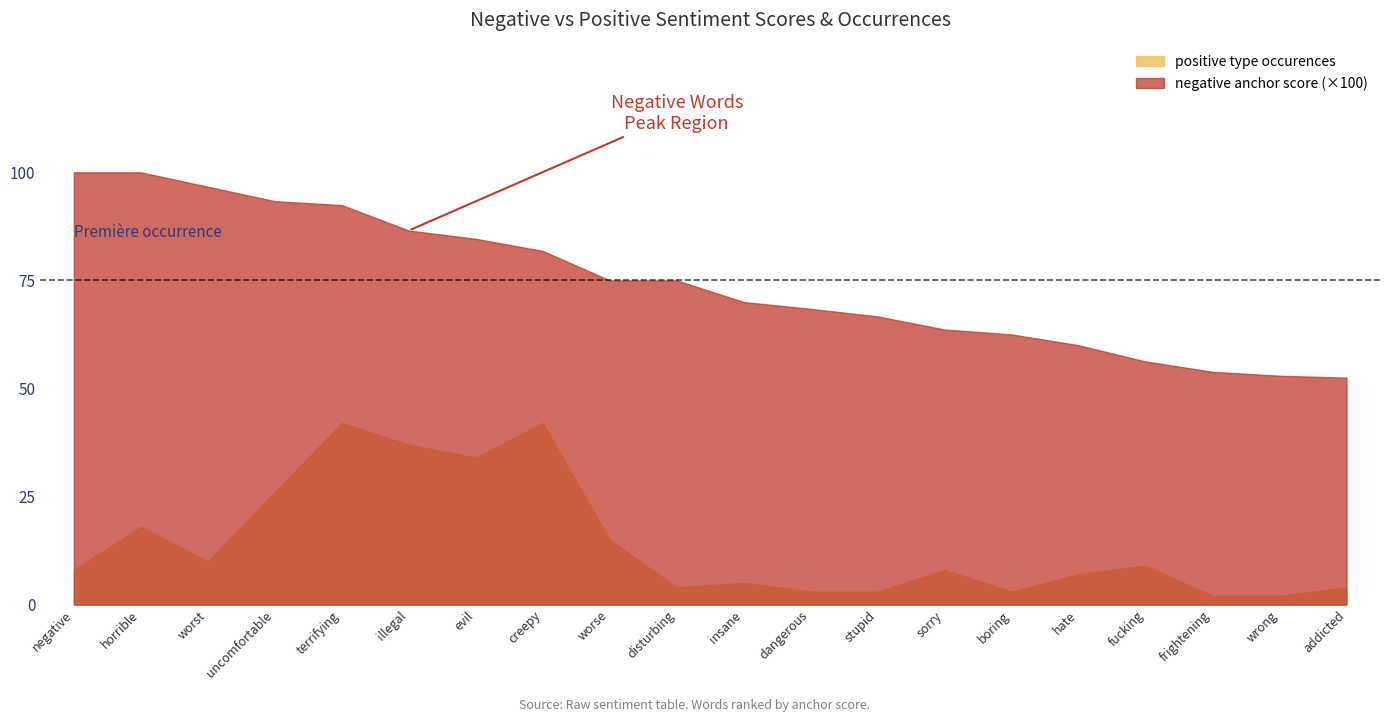

Rank the series at horrible from highest to lowest value.

negative anchor score (×100), positive type occurences